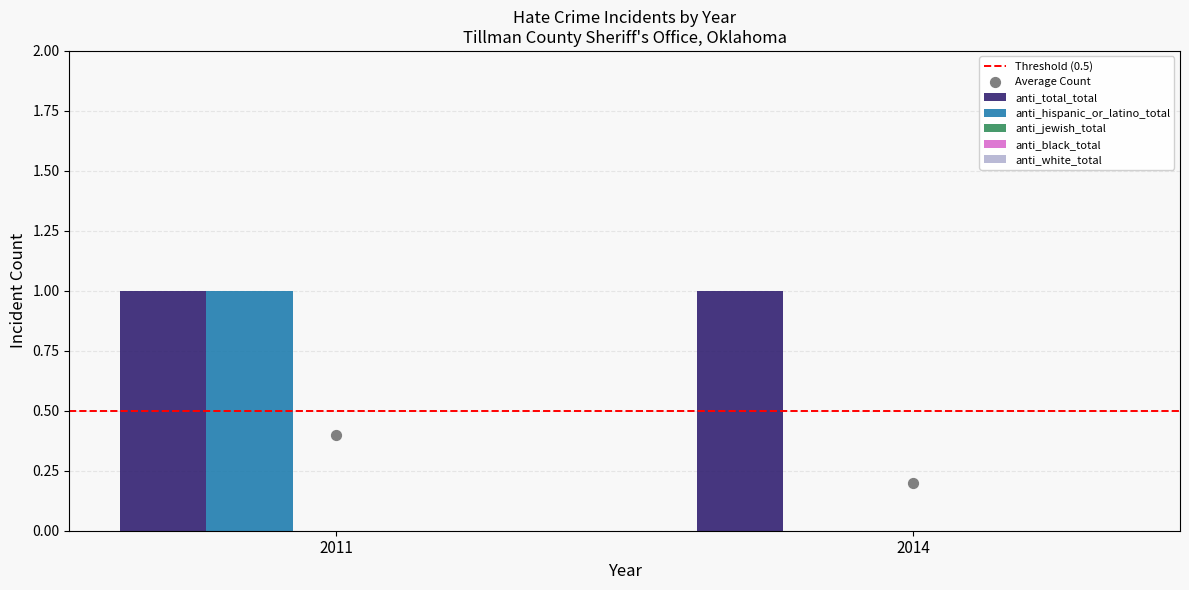

Which series has the widest spread of Y values?

anti_hispanic_or_latino_total